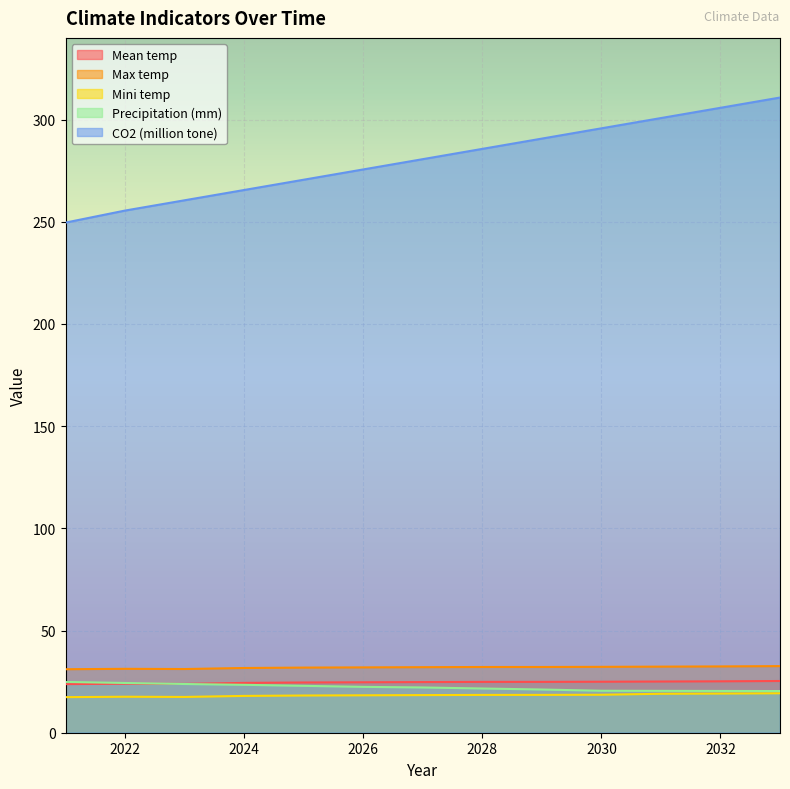

What is the greatest value displayed?

310.8